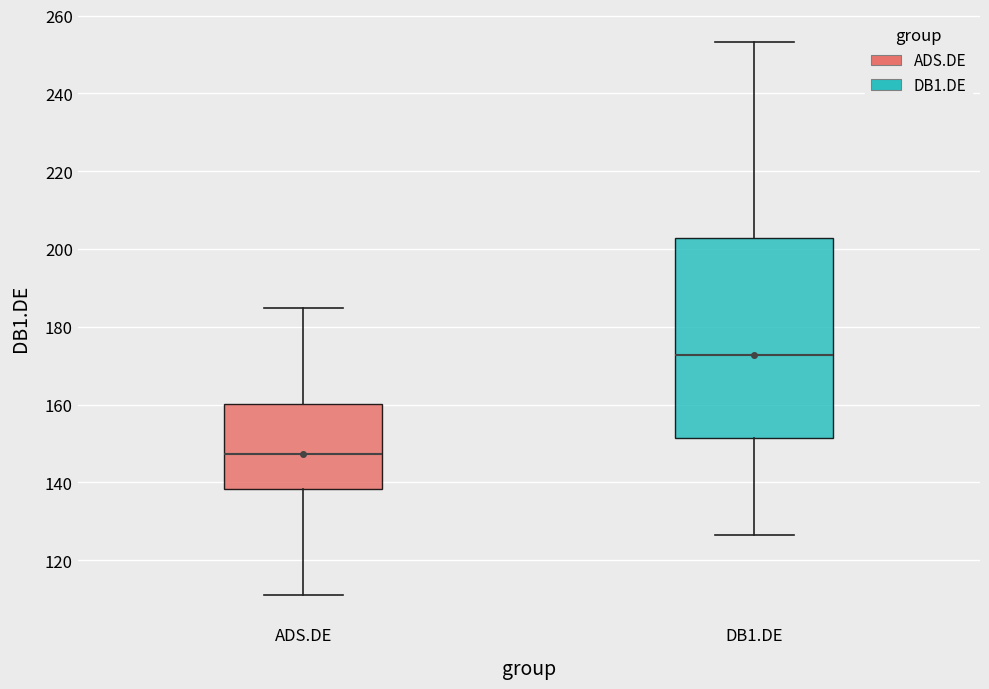

Reading left to right, read every box against the y-axis: the position of its median line, the range the box covers, and the ends of its whiskers. The values are not printed on the chart, so give them approximately, as read against the axis.

ADS.DE: median 148, box 138 to 160, whiskers 112 to 184
DB1.DE: median 172, box 152 to 202, whiskers 126 to 254